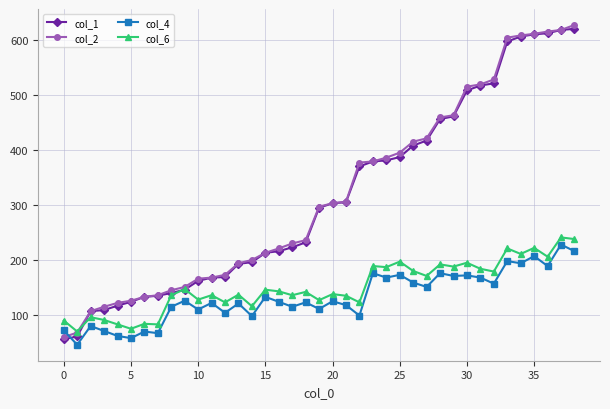

True or false: col_4 and col_6 cross at least once.

False